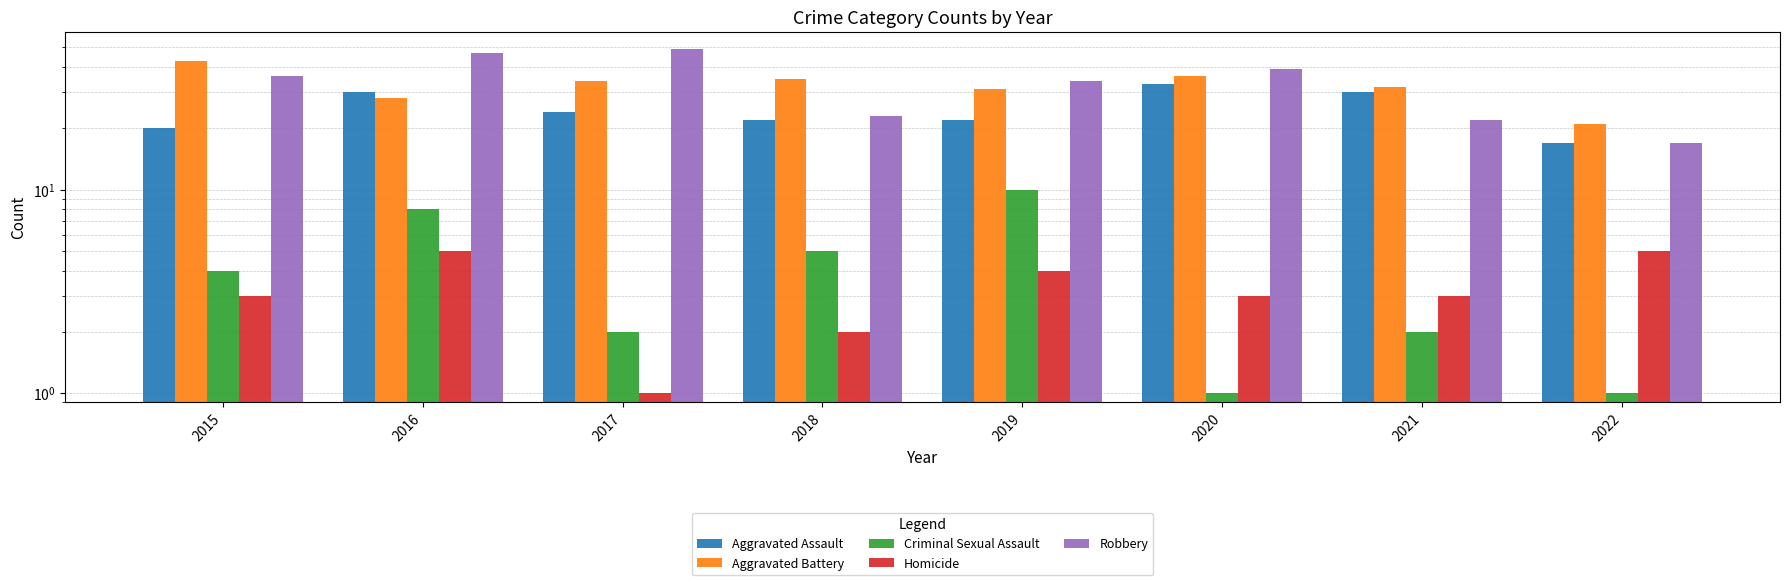

How many bars are there in total?

40